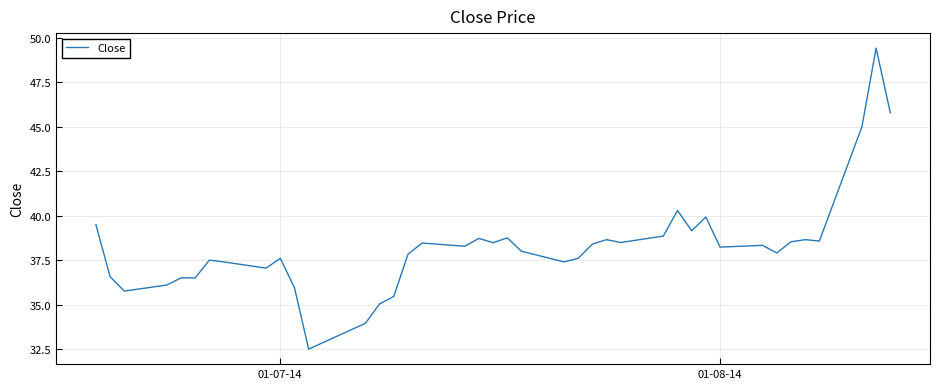

What is the minimum value shown in the chart?

32.5